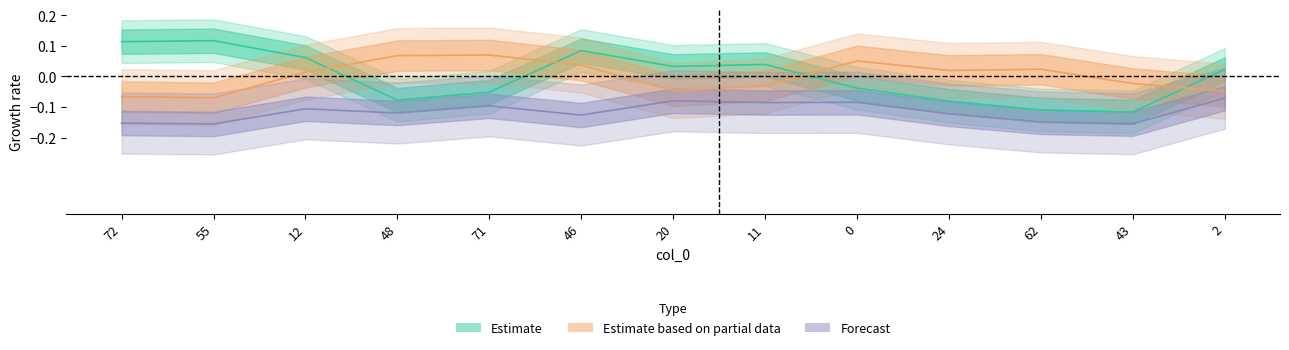

List the labels in order of value, smallest first.

43, 62, 24, 48, 71, 0, 2, 20, 11, 12, 46, 72, 55